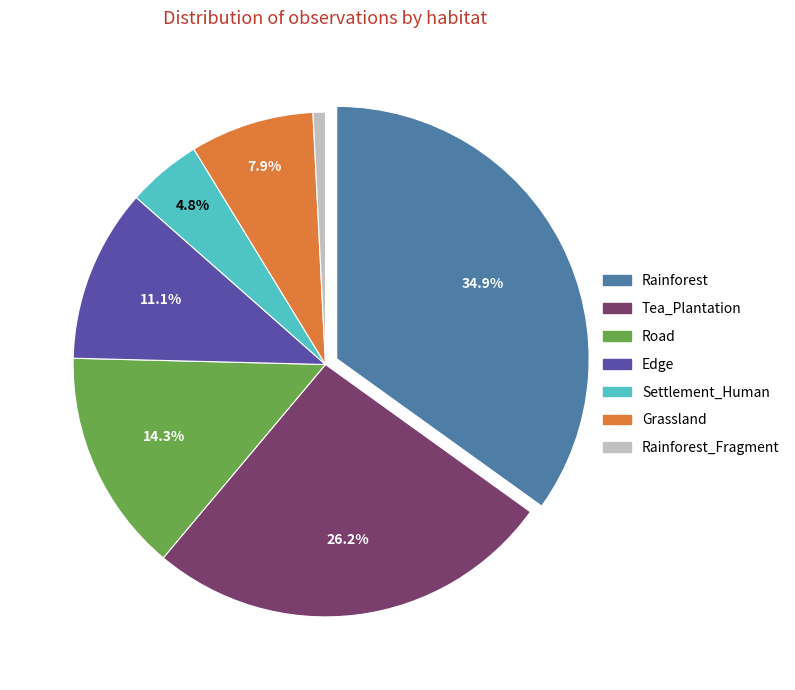

To the nearest percent, what percentage of the pie is Rainforest_Fragment?

1%